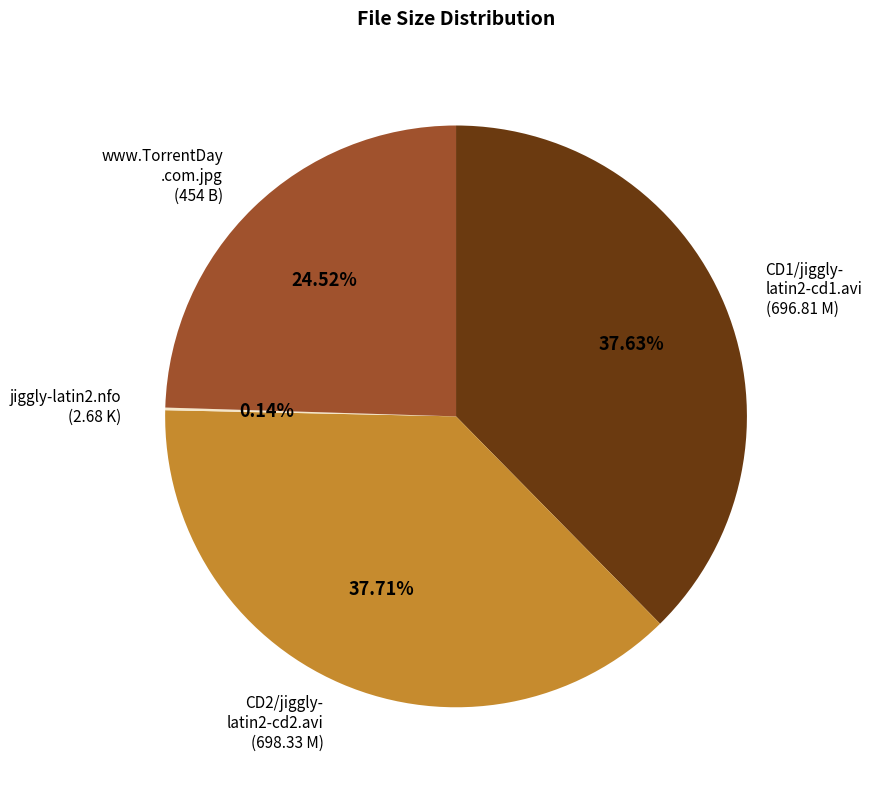

Is there any slice that represents more than half of the pie?

No